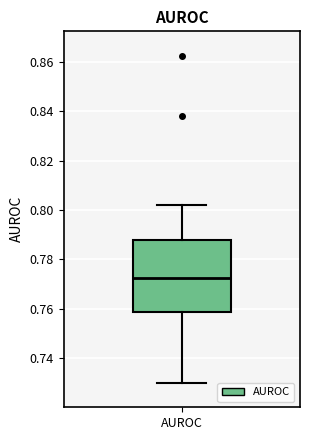

Transcribe this box plot: give where the median line is, the range the box spans, and where the two whiskers end, as read against the y-axis. The values are not printed on the chart, so give them approximately, as read against the axis.

median 0.772, box 0.758 to 0.788, whiskers 0.730 to 0.802